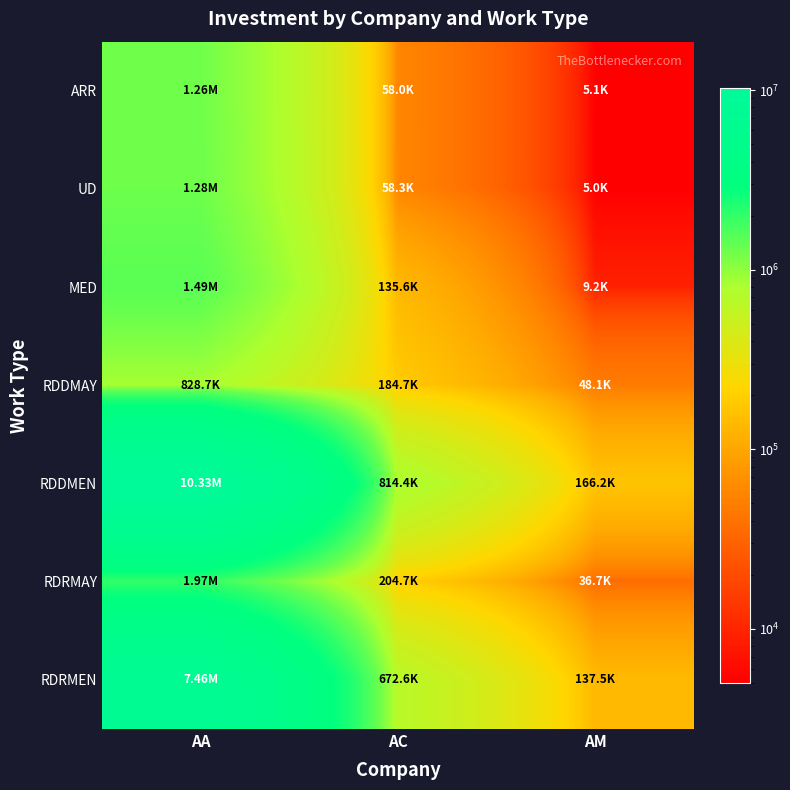

Which series has the largest range (max minus min)?

RDDMEN